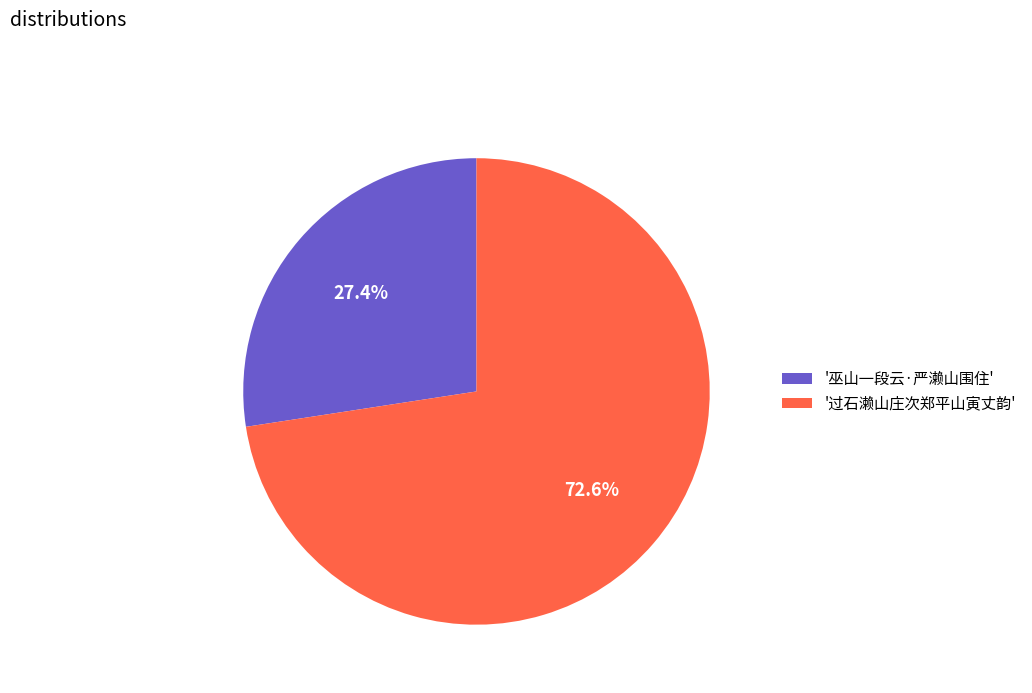

Count the number of slices in the pie.

2